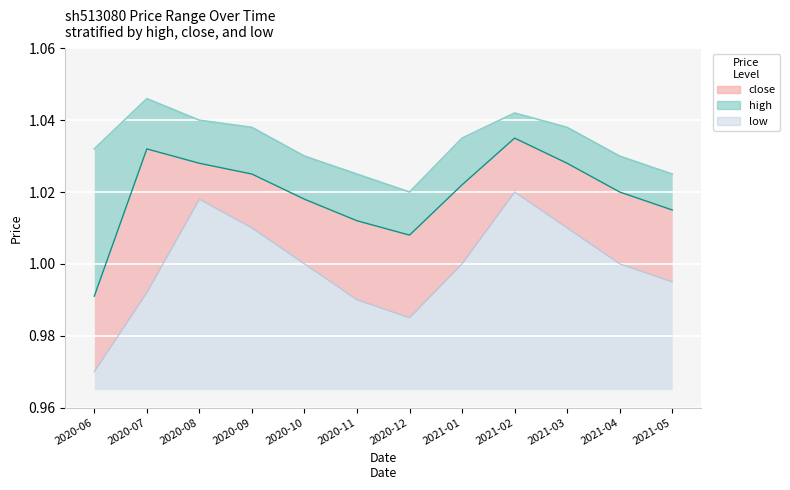

Does the chart display data point markers on the line(s)?

No